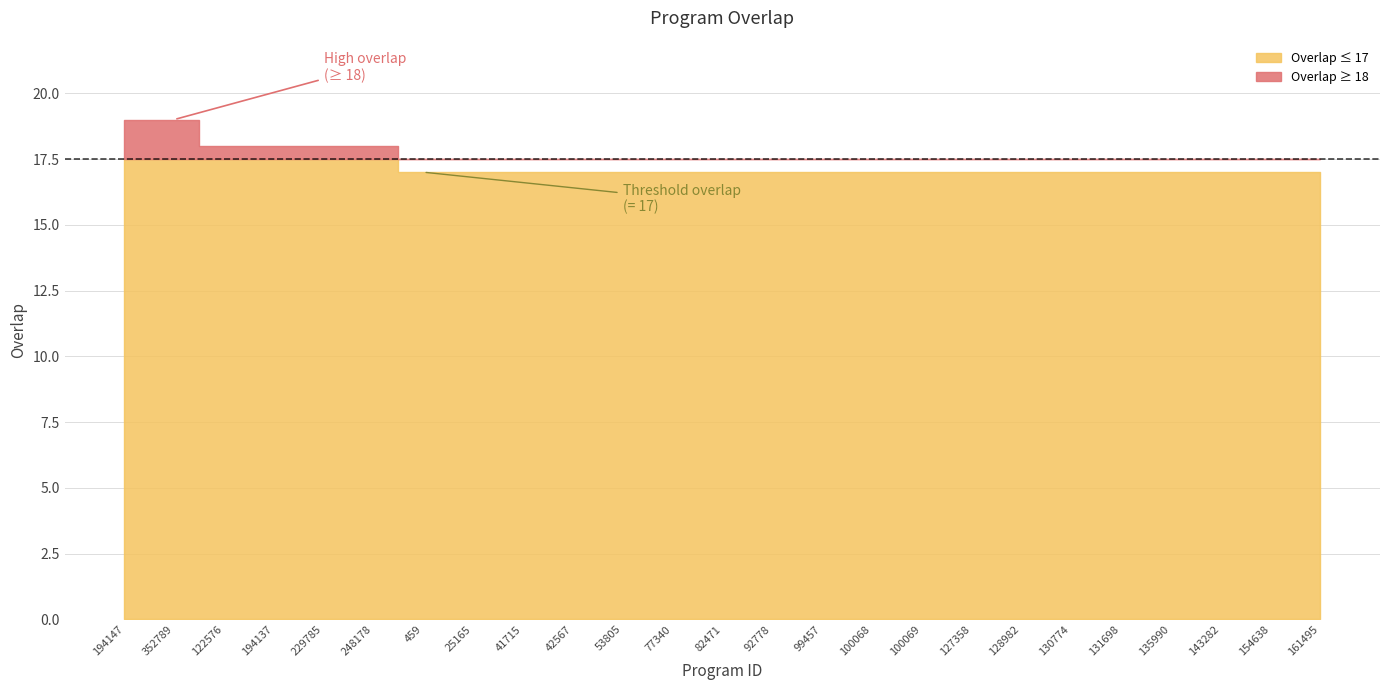

How many lines are shown in the chart?

1